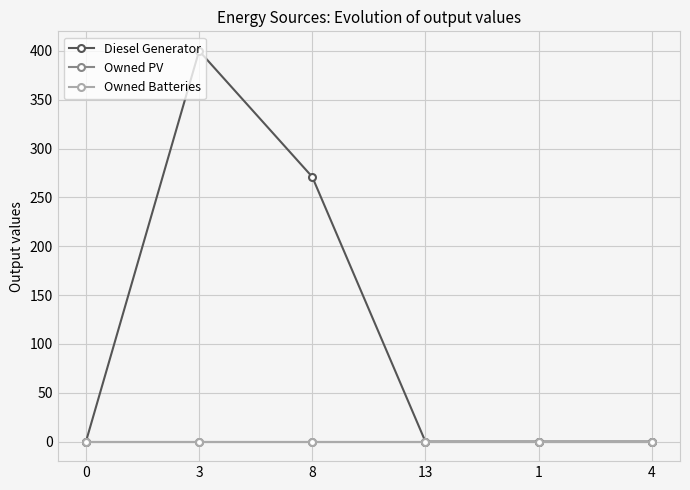

Does the chart have visible grid lines?

Yes